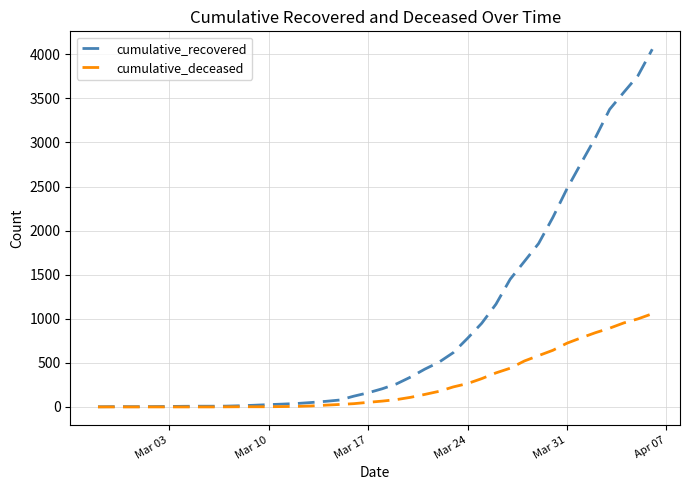

Which series has the largest total across all categories?

cumulative_recovered